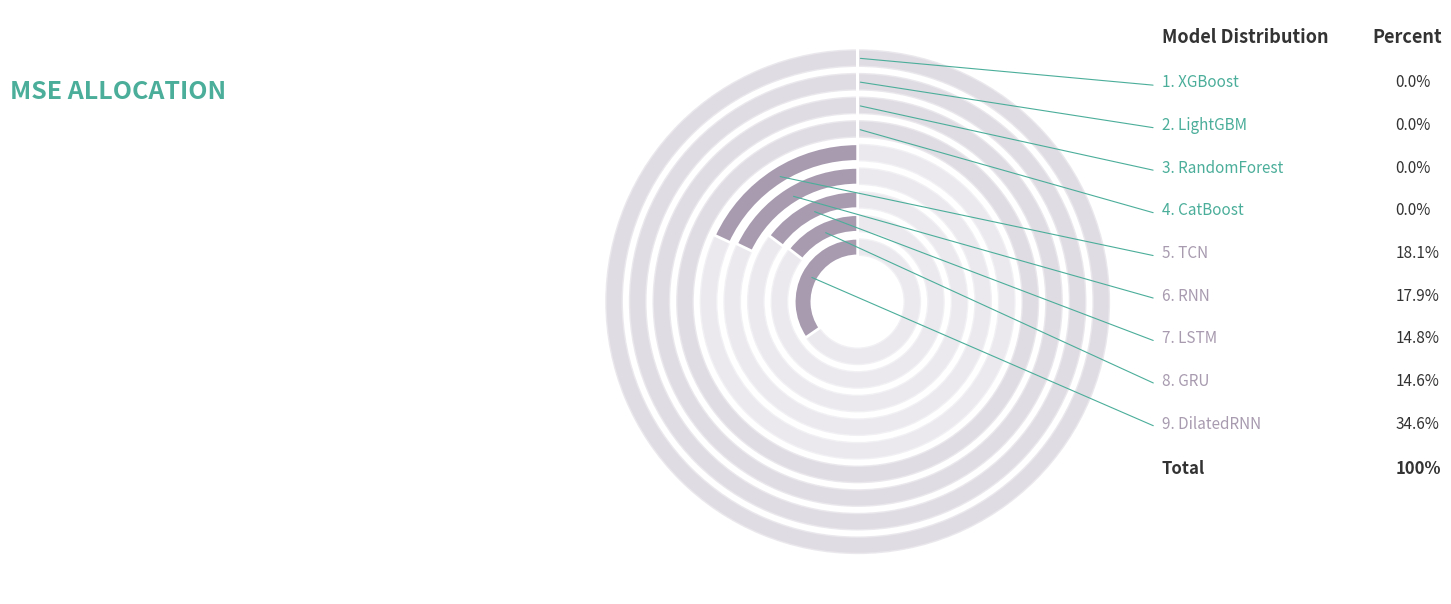

What is the ratio of the value at GRU to the value at RandomForest?

1710.3